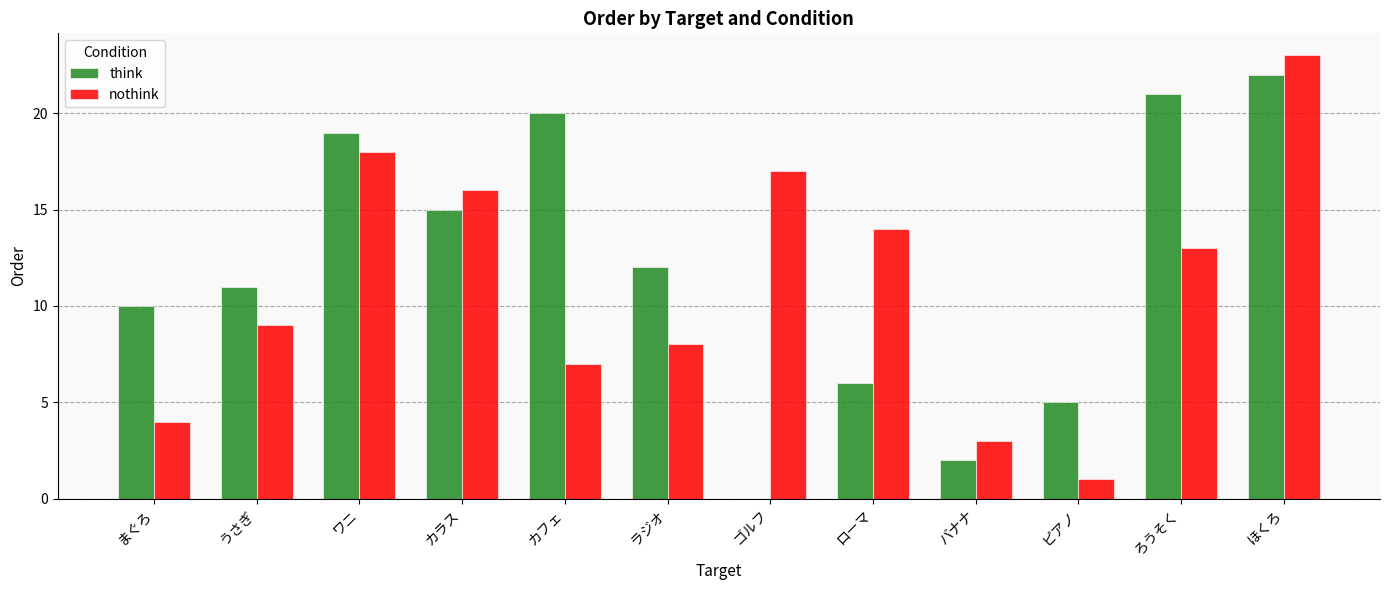

Is the value of nothink at うさぎ greater than the value of think at うさぎ?

No